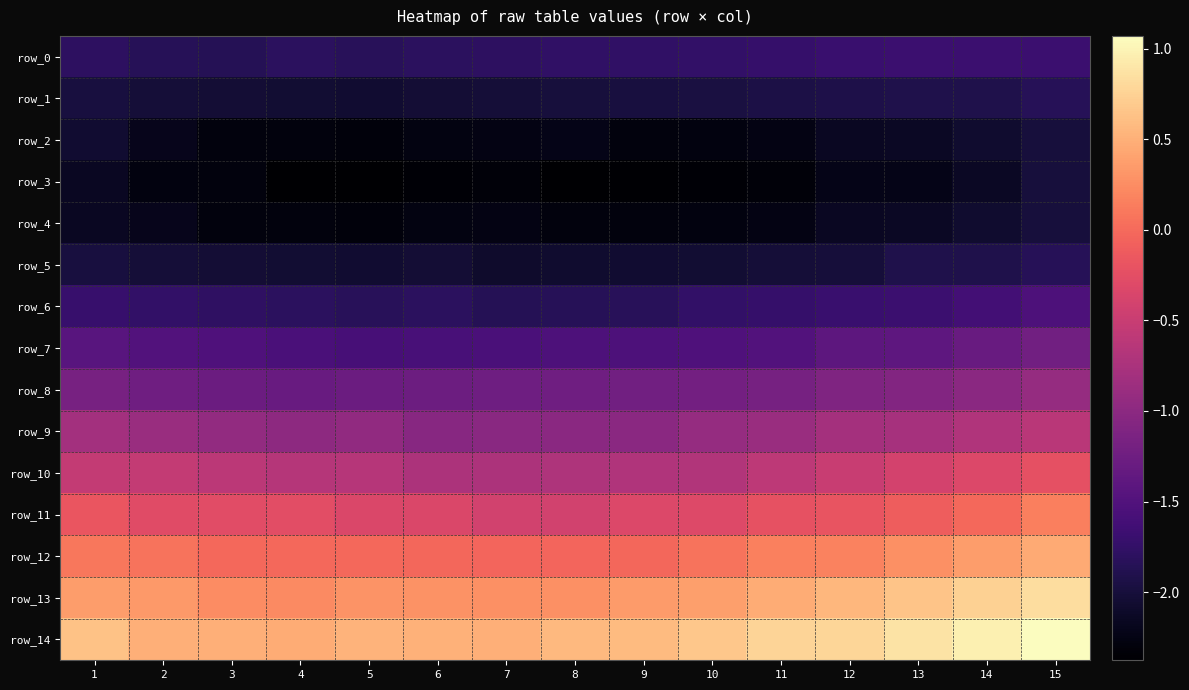

What is the difference between the second highest and minimum values in the row_4 series?

0.2